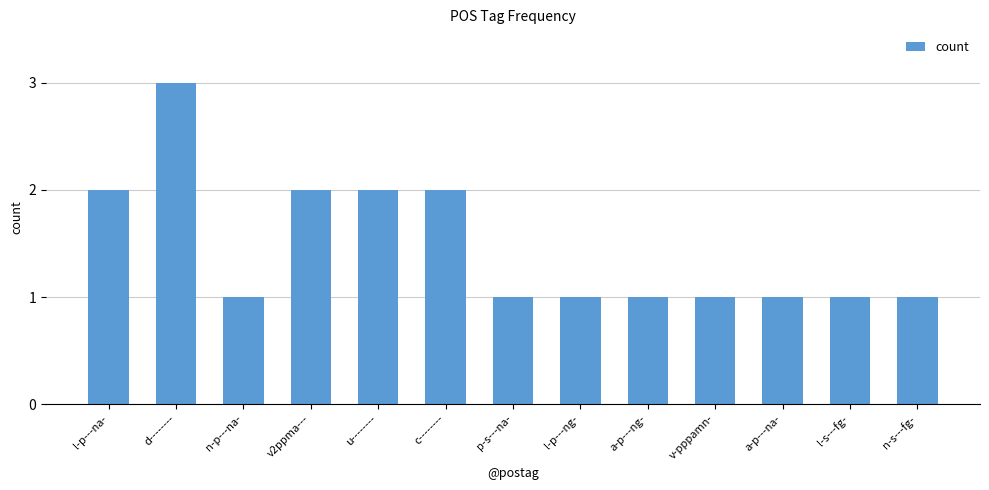

What is the label of the 6th bar from the right?

l-p---ng-